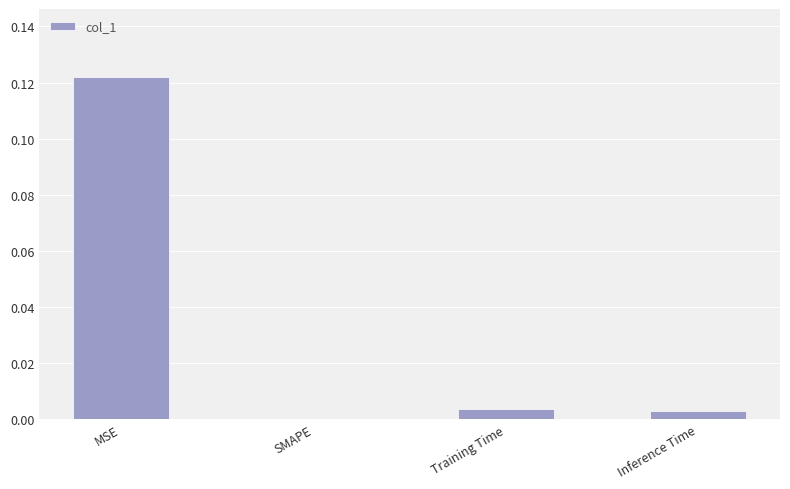

Between SMAPE and Inference Time, which is larger?

Inference Time